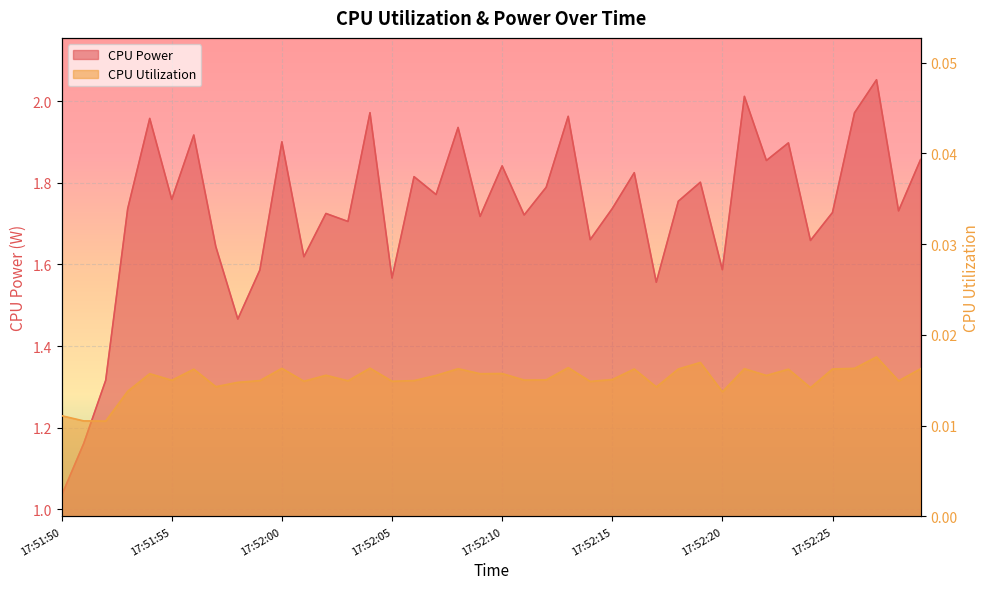

How many interior local valleys does the CPU Utilization series have?

14